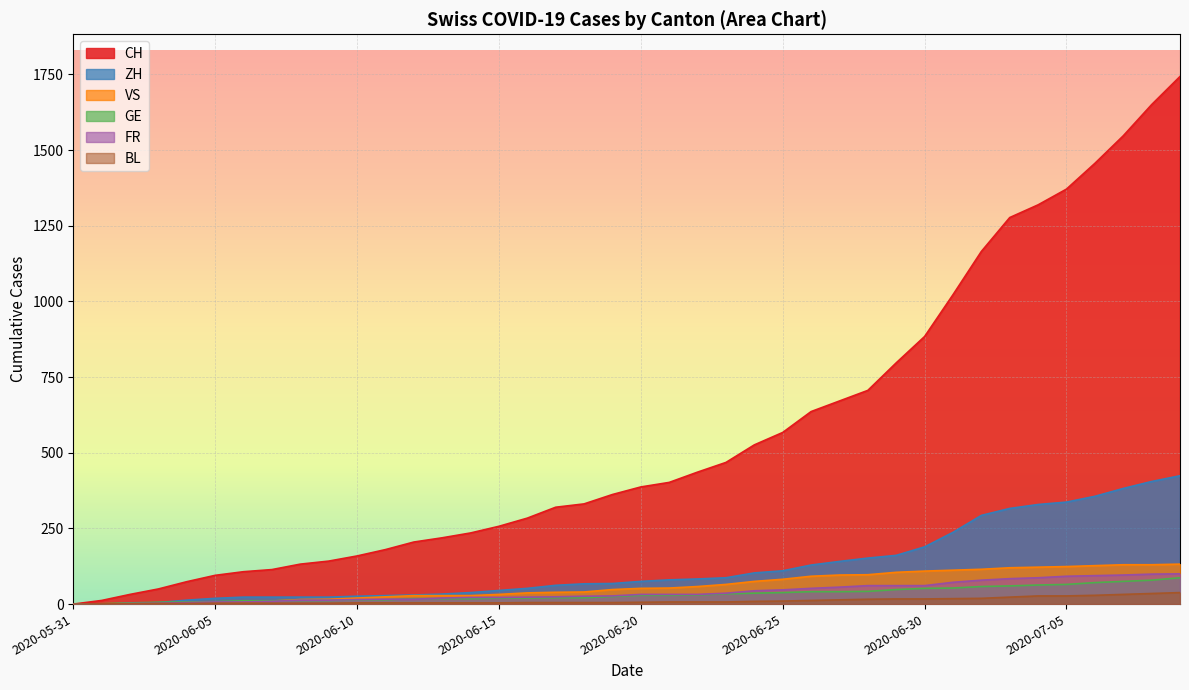

Which series has the largest total across all categories?

CH